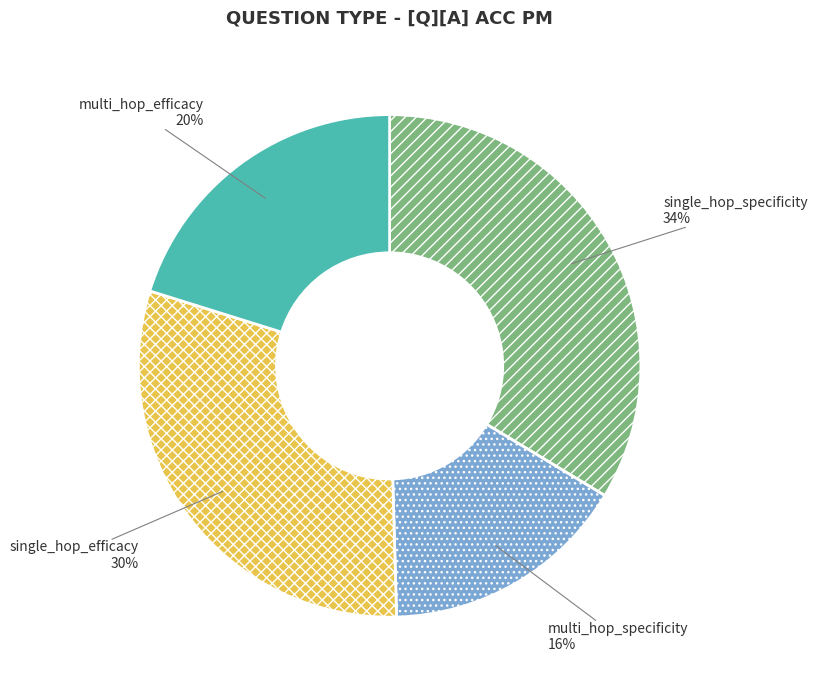

Is there a majority slice in this chart?

No